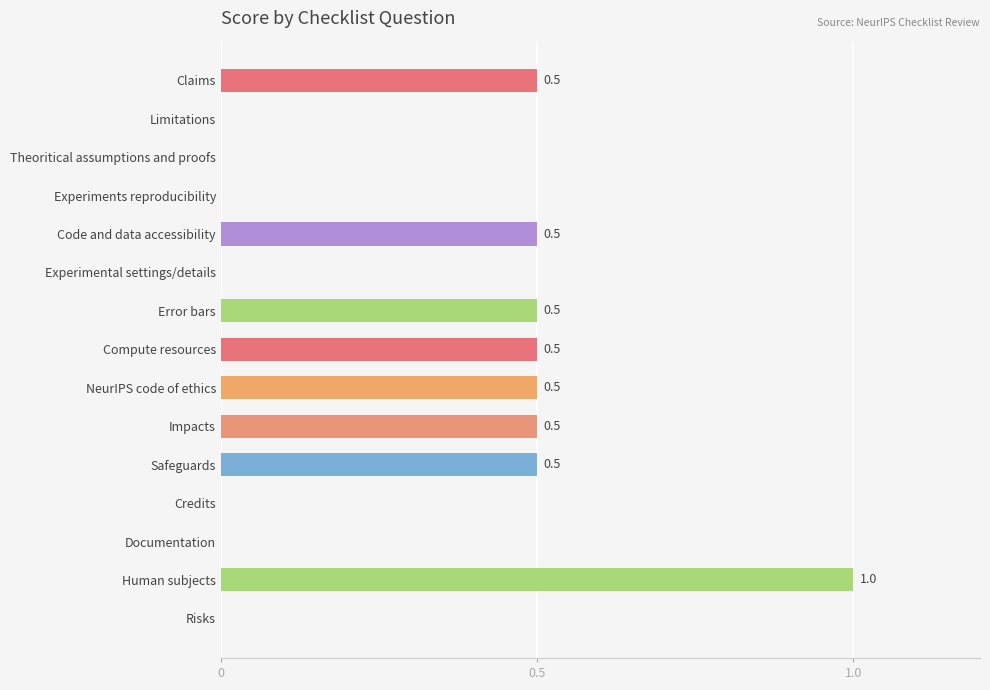

How many values are between 0 and 1?

15